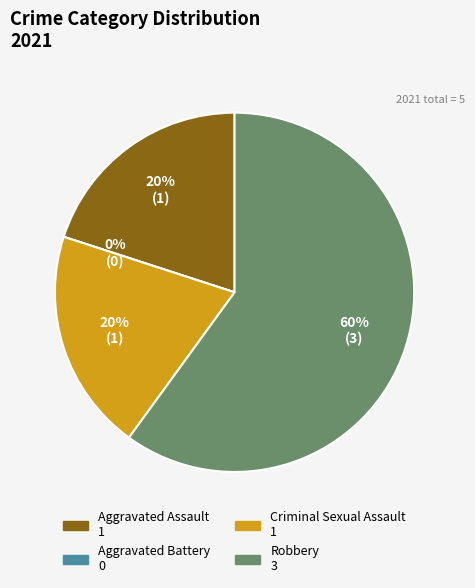

Rank the categories by value from highest to lowest.

Robbery, Aggravated Assault, Criminal Sexual Assault, Aggravated Battery